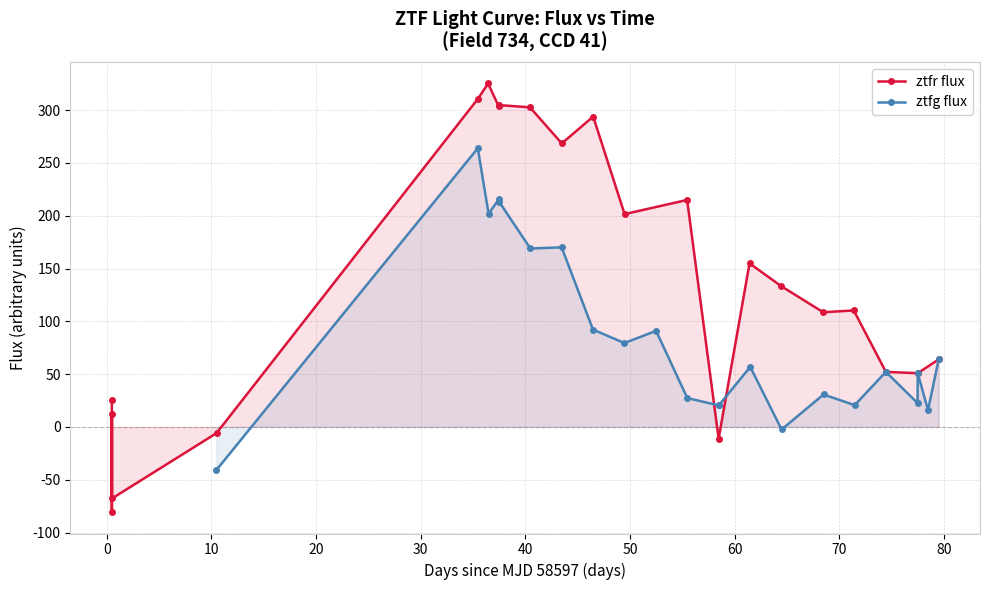

How many values in ztfr flux are below zero?

4